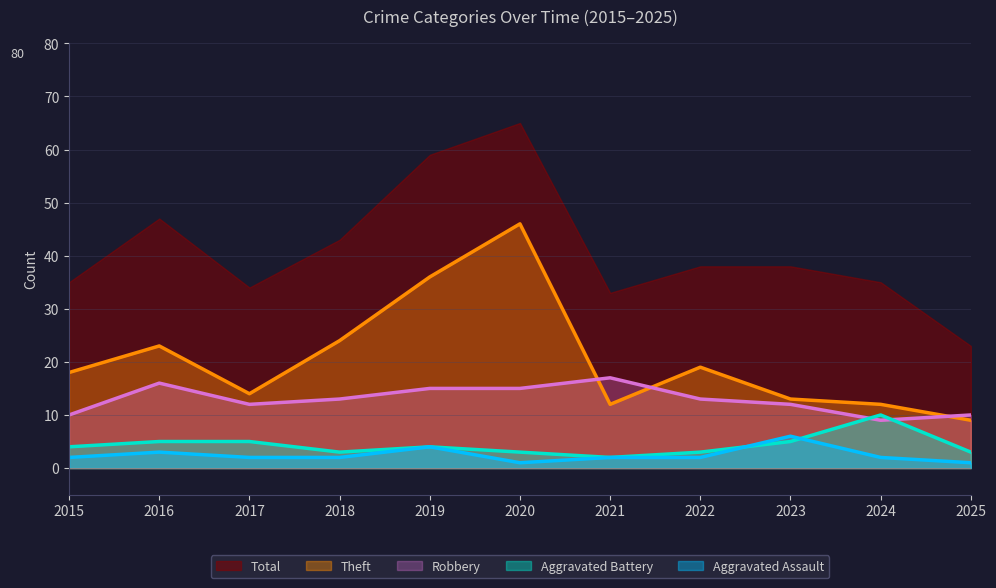

List the labels in order of Aggravated Assault value, largest first.

2023, 2019, 2016, 2015, 2017, 2018, 2021, 2022, 2024, 2020, 2025